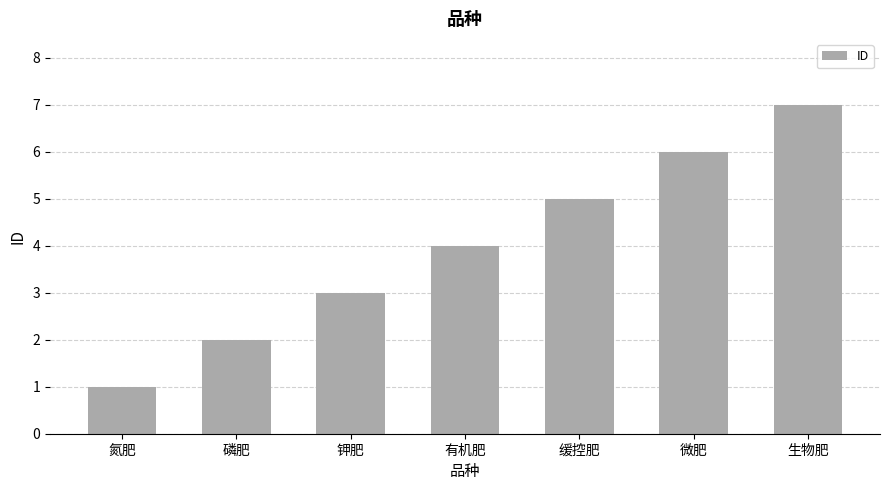

What is the difference between the second highest and minimum values?

5